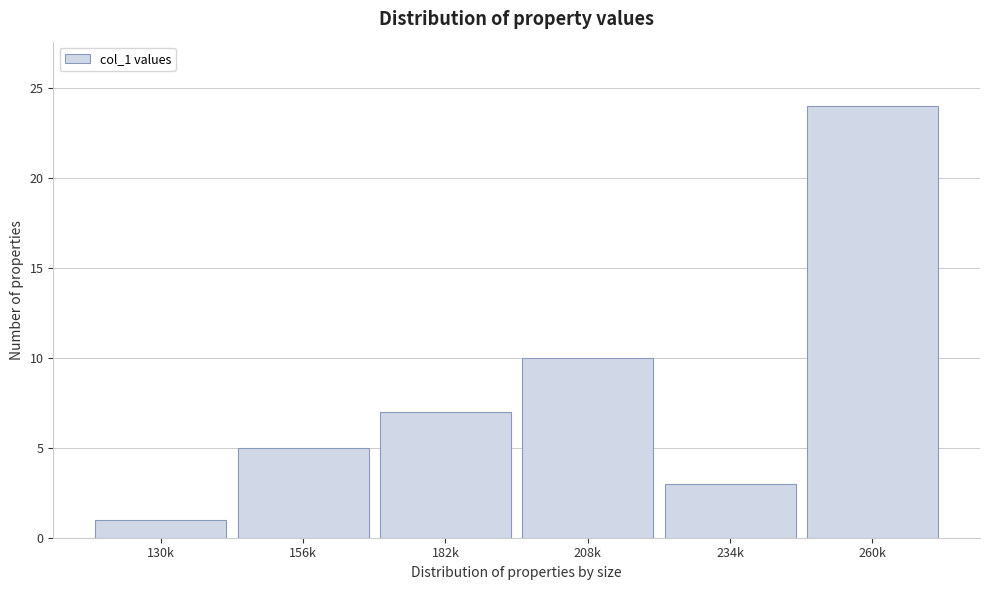

Reading left to right, extract all data points from this chart.

1	5	7	10	3	24